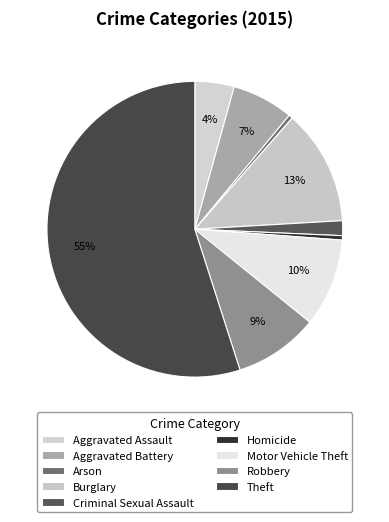

Count the number of slices in the pie.

9